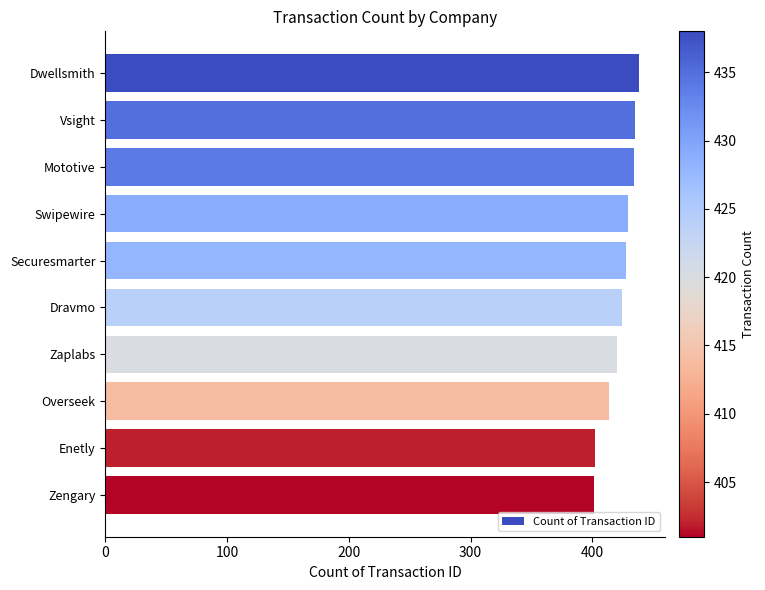

Approximately how many times larger is the value at Zengary compared to Vsight?

0.9